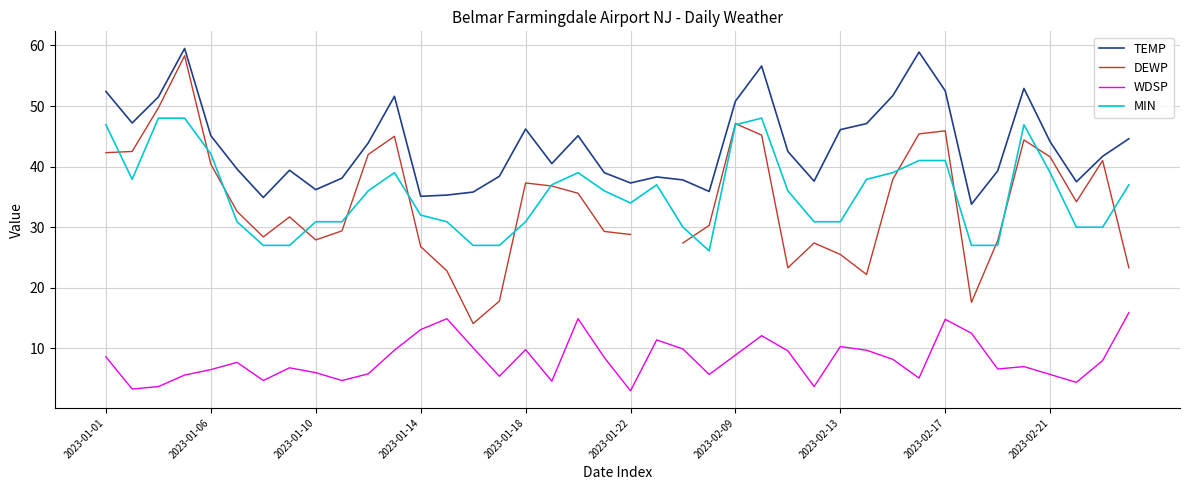

Count the number of categories in the chart.

40